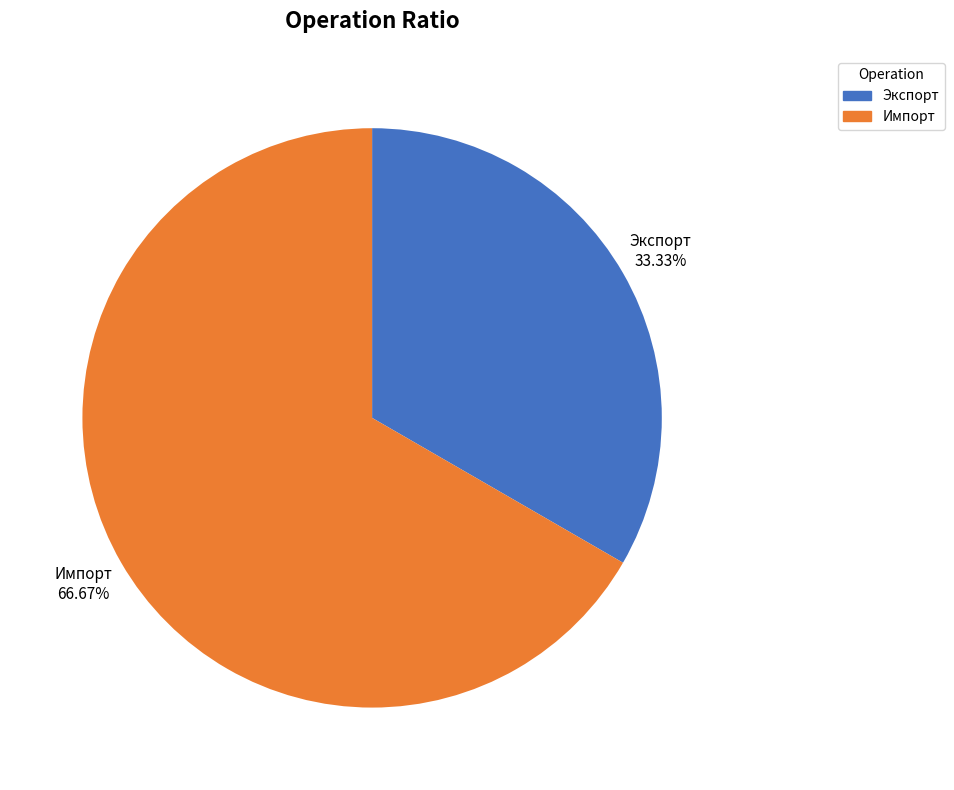

To the nearest percent, what is the difference between the Импорт and Экспорт slice percentages?

33%